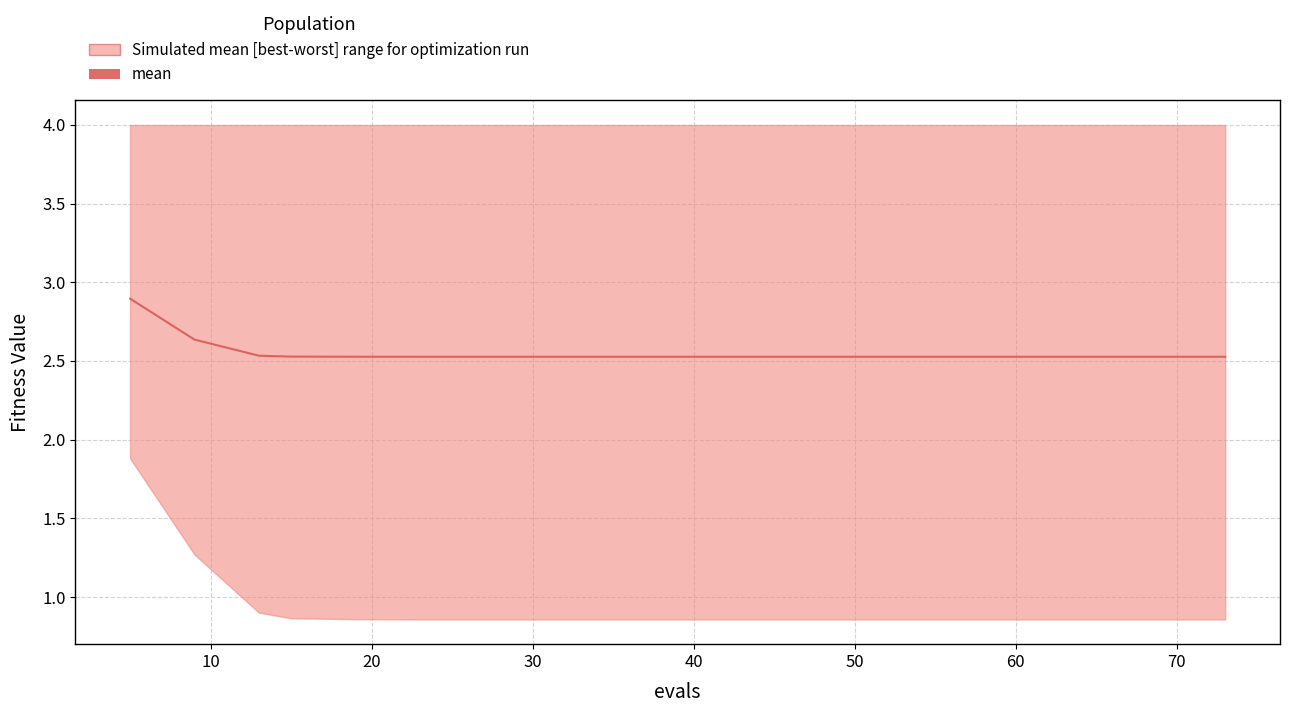

How many lines are shown in the chart?

1